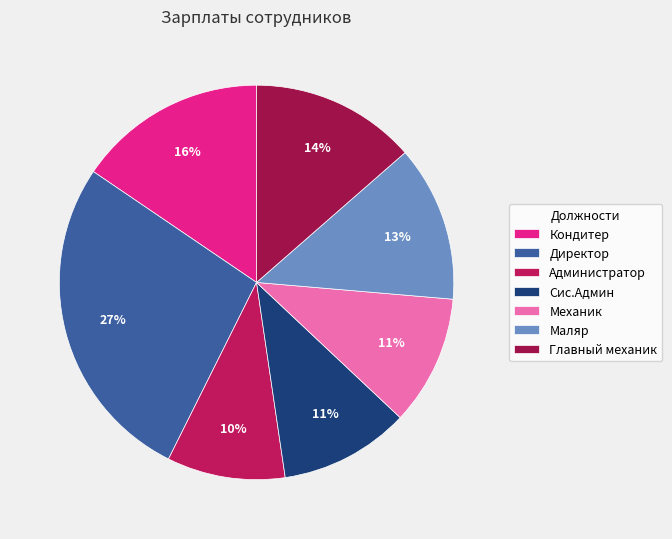

What percentage is the Кондитер slice, to the nearest percent?

16%